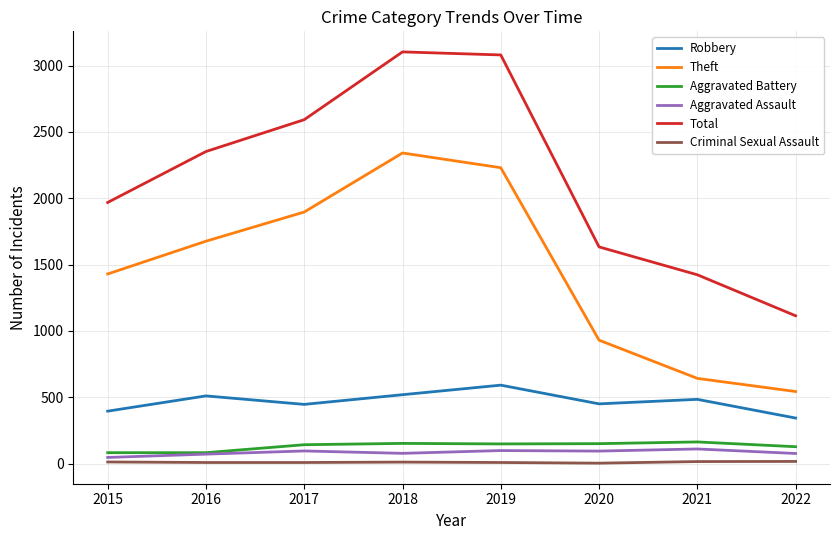

Which category has the highest value in the Robbery series?

2019